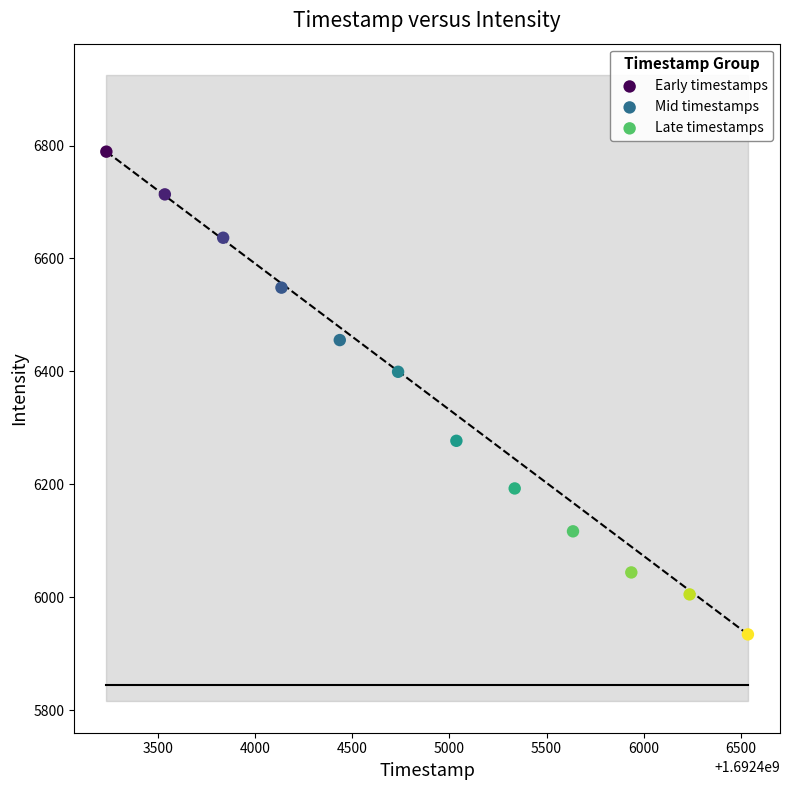

Which series reaches the minimum Y coordinate?

Late timestamps